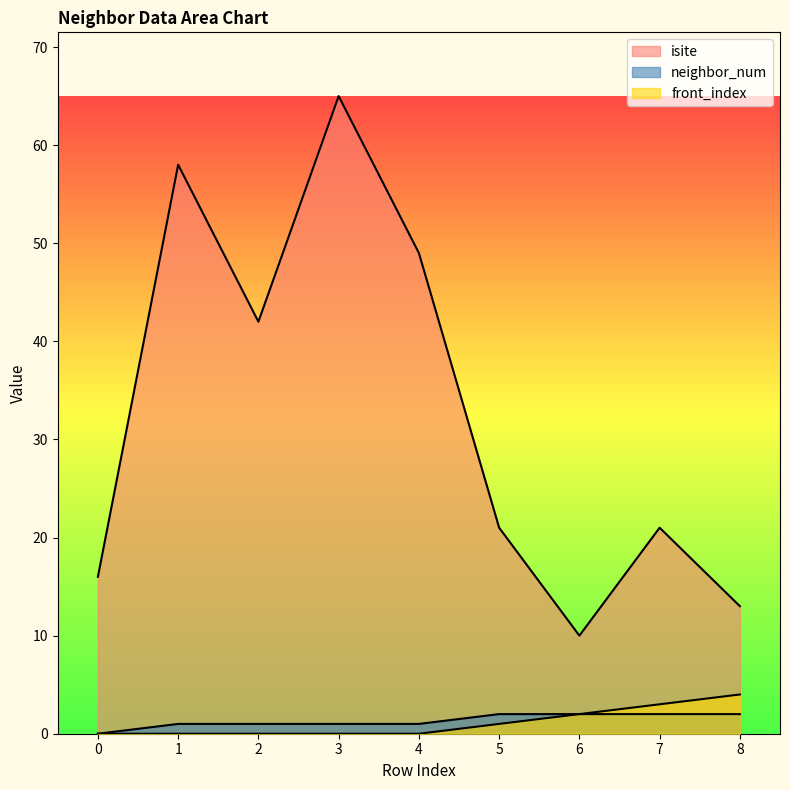

What are all the series names shown in the legend?

isite, neighbor_num, front_index